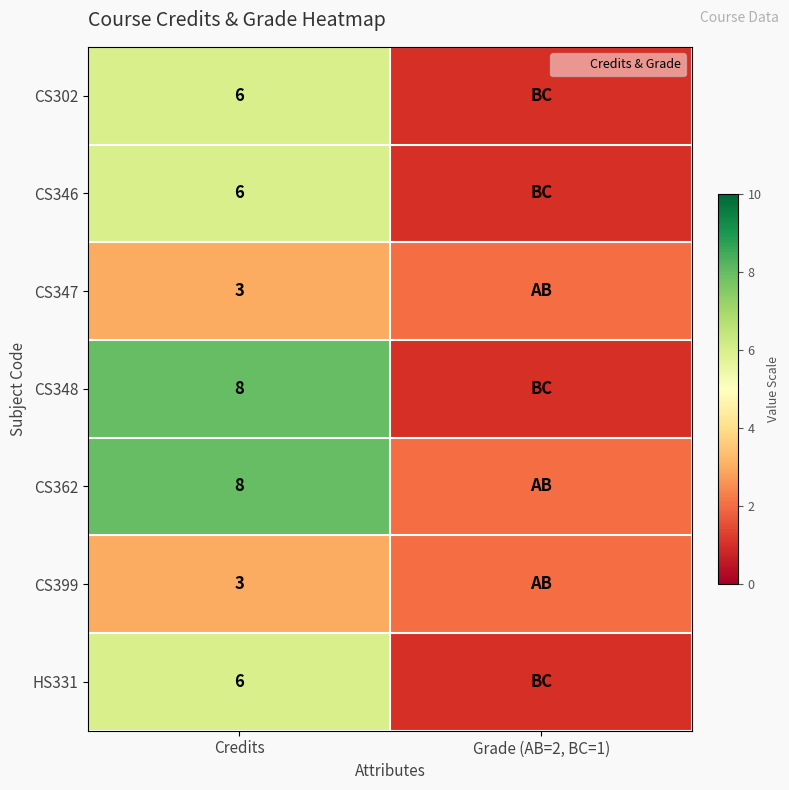

Which series has the widest spread of values?

CS348